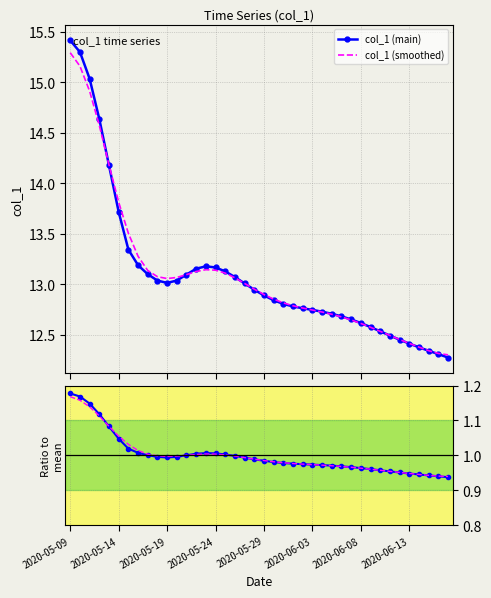

What is the maximum value for col_1 (smoothed)?

15.3